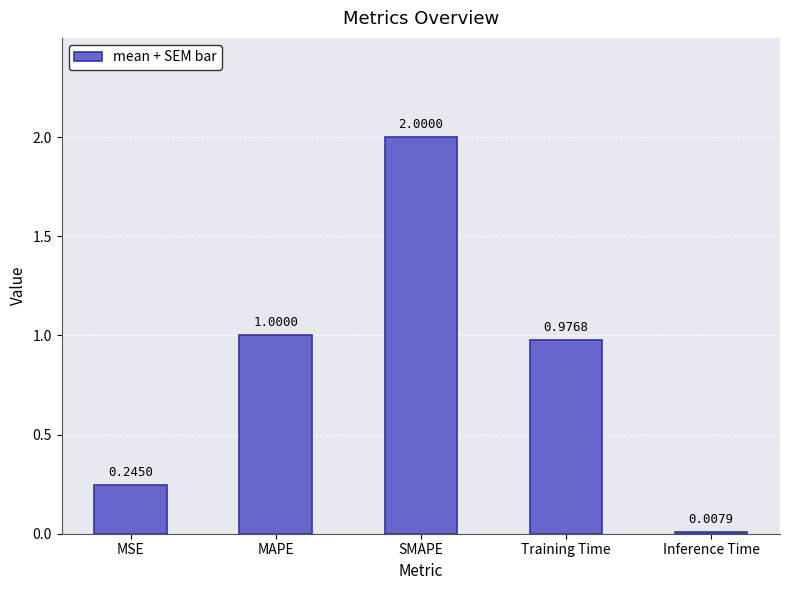

What is the average value?

0.8